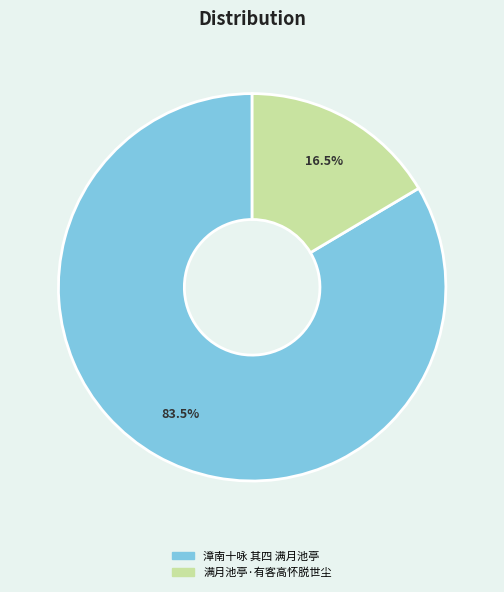

Is it true that 满月池亭·有客高怀脱世尘 is 25% of the pie?

False